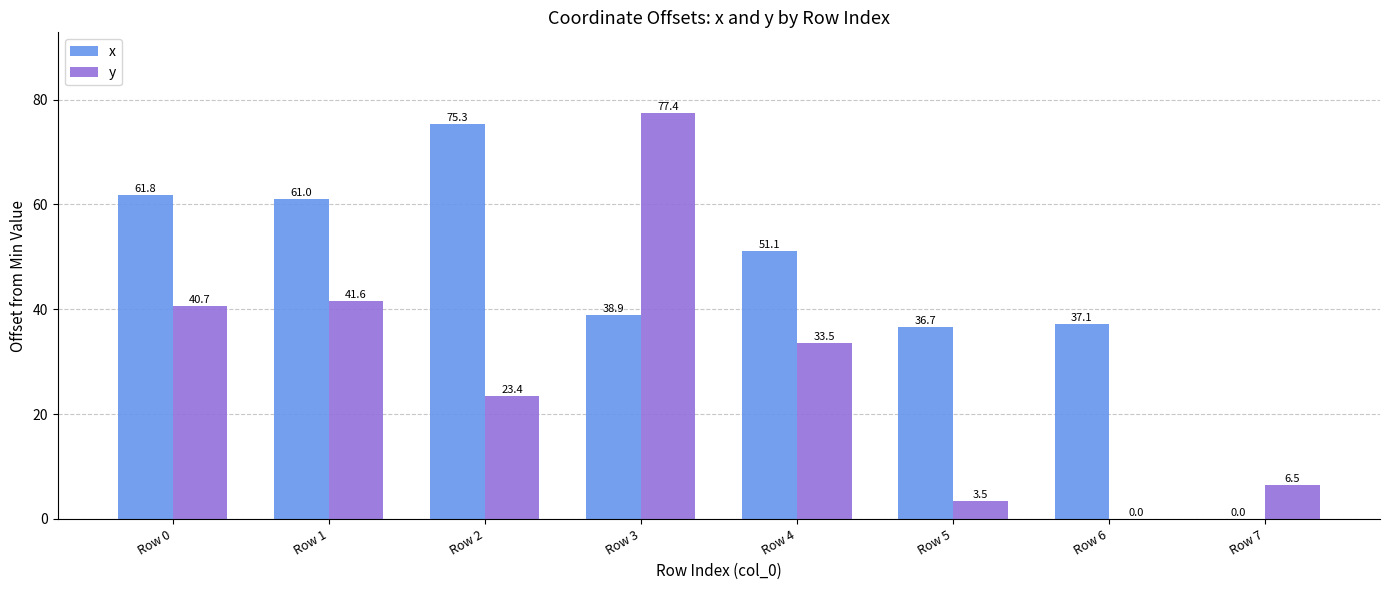

Are the bars grouped side by side (vs. stacked)?

Yes